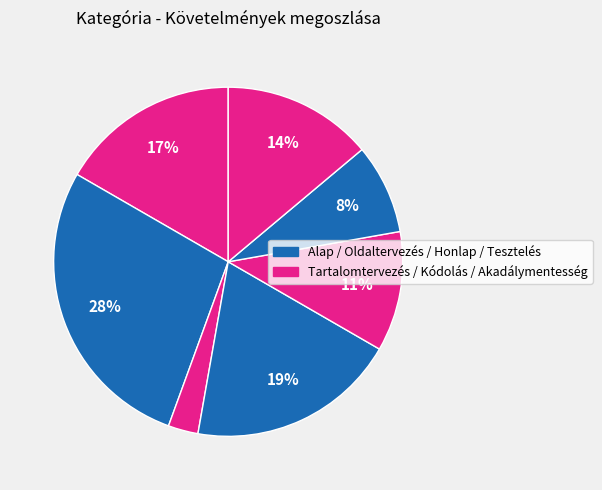

Which slice is the largest?

Oldaltervezés